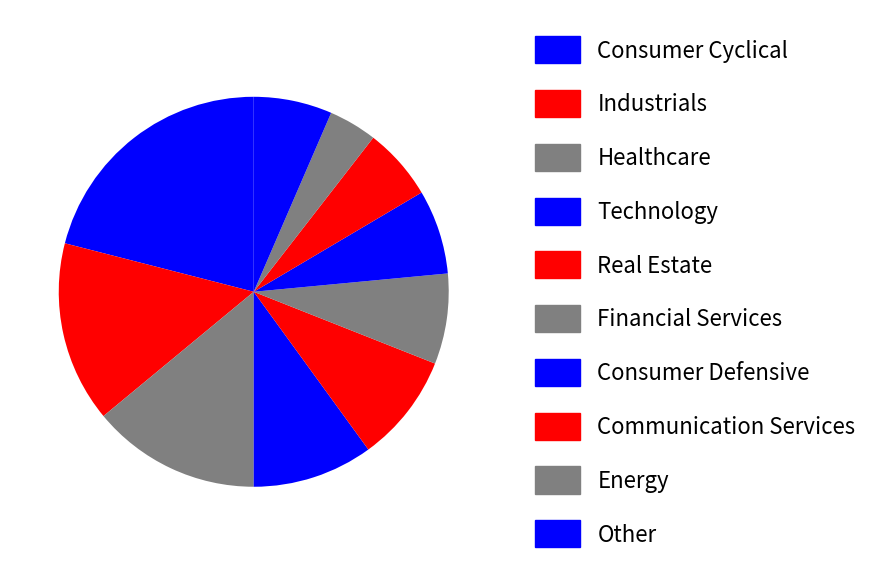

To the nearest percent, what is the difference between the Other and Real Estate slice percentages?

2%